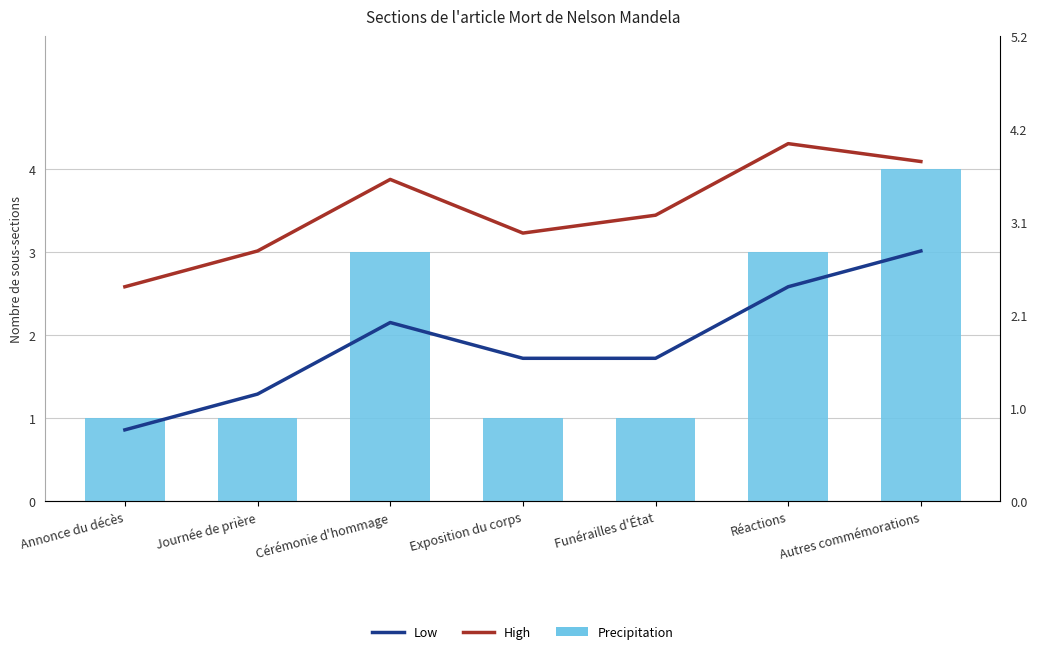

List the series in order of their overall mean, lowest first.

Low, Precipitation, High